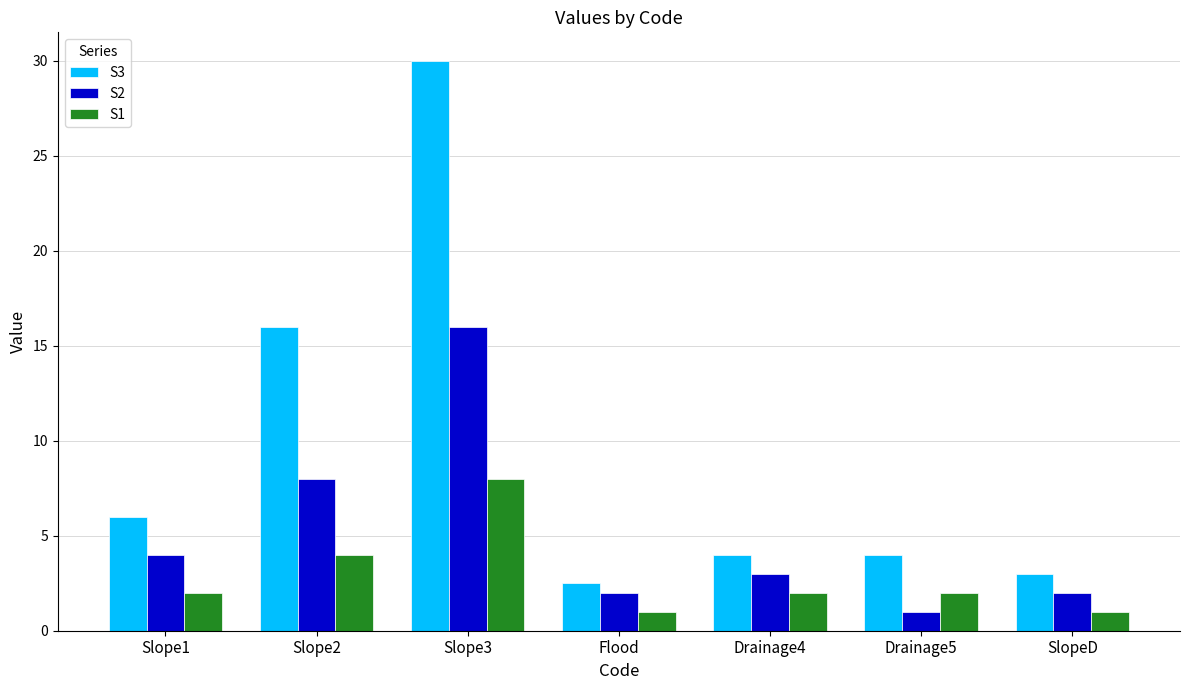

Rank the series by their maximum value, from lowest to highest.

S1, S2, S3